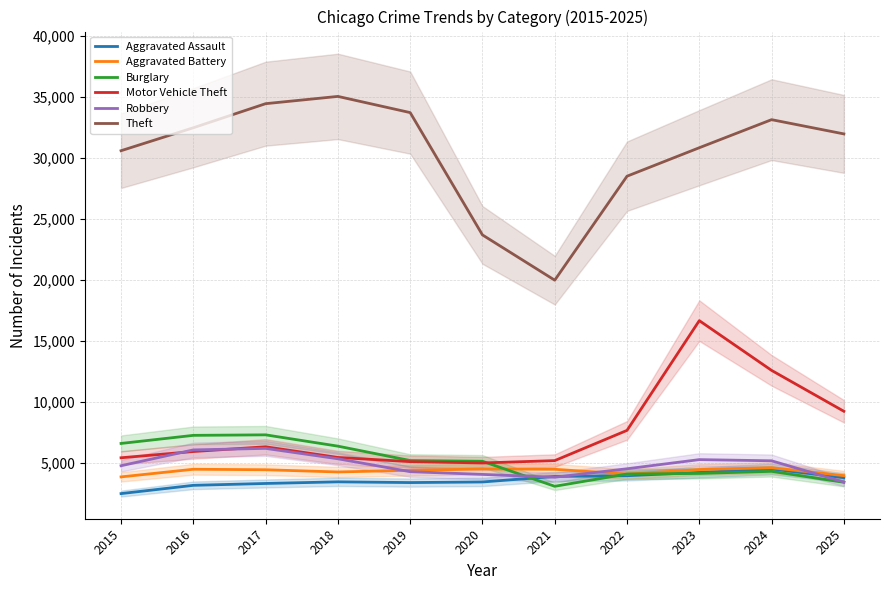

Rank the categories by Aggravated Battery value from lowest to highest.

2015, 2025, 2022, 2018, 2019, 2017, 2023, 2021, 2016, 2020, 2024